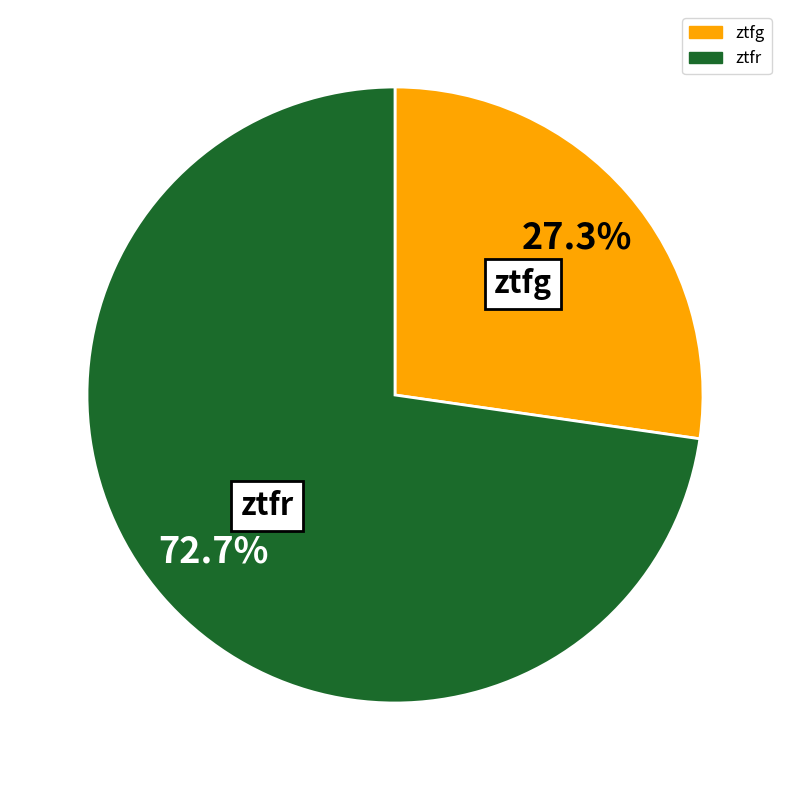

Do ztfg and ztfr together represent more than half of the pie?

Yes